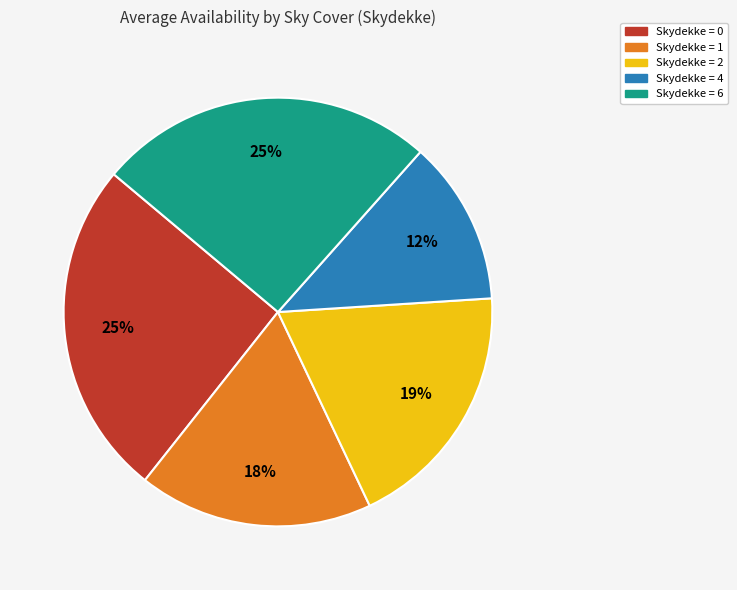

To the nearest percent, what is the difference between the largest and smallest slice percentages?

13%